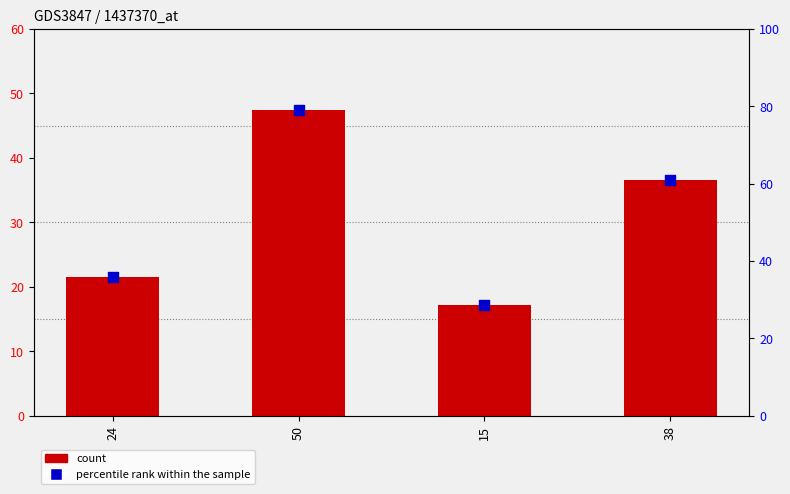

Which series contains the lowest Y value?

count